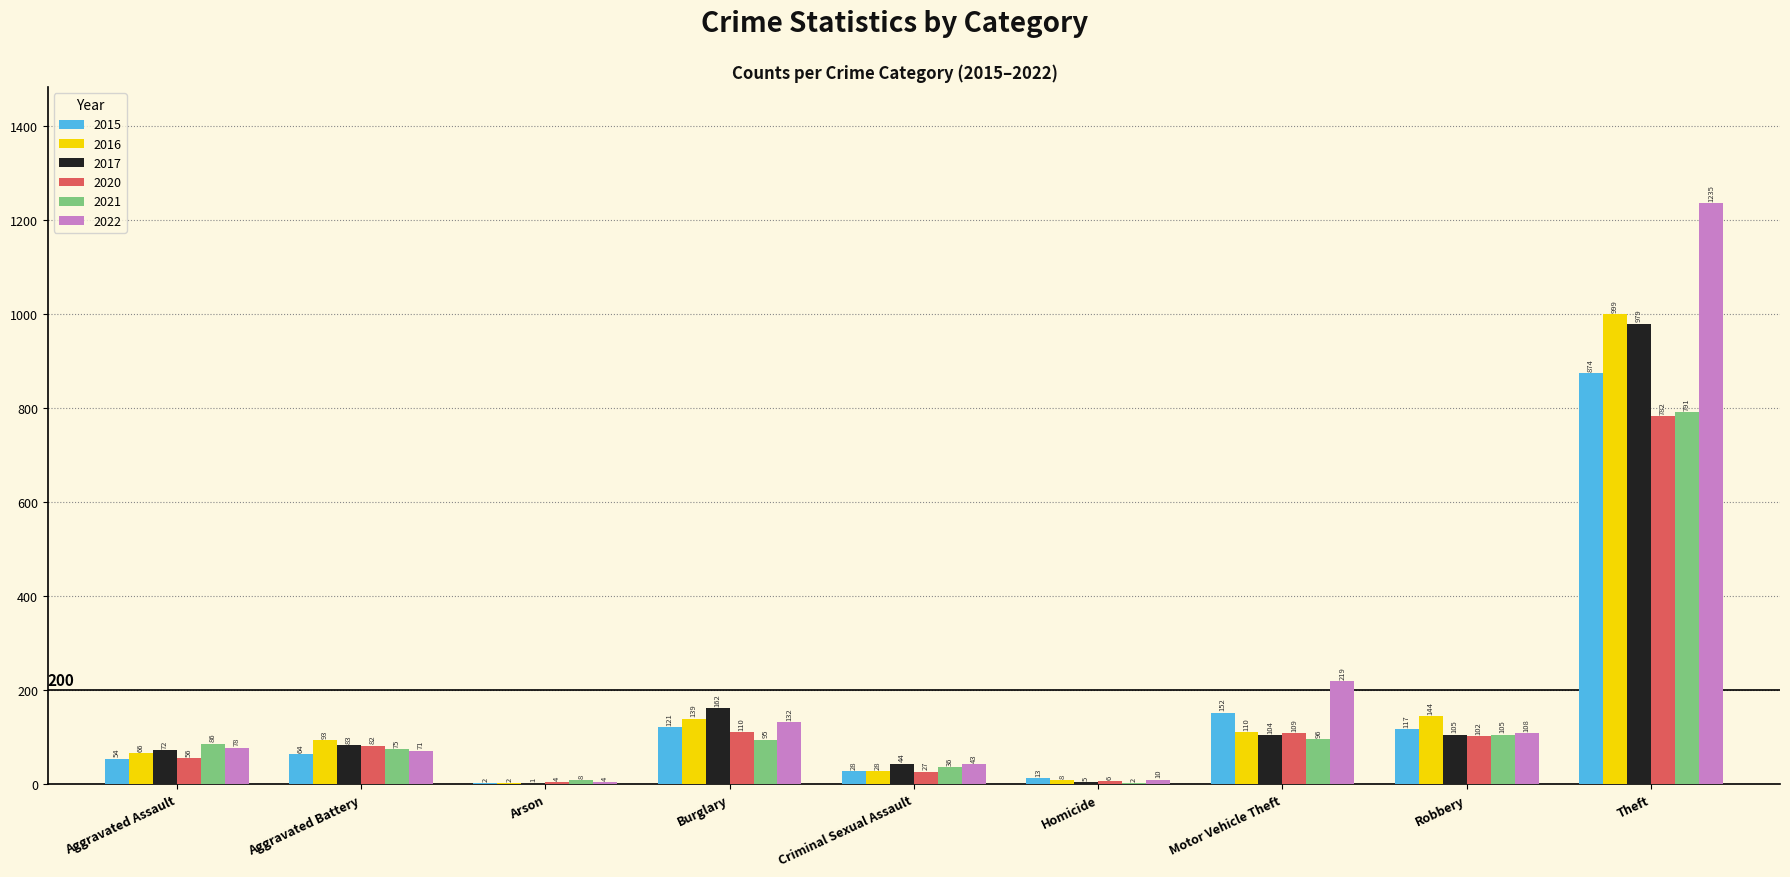

What is the maximum value shown in the chart?

1235